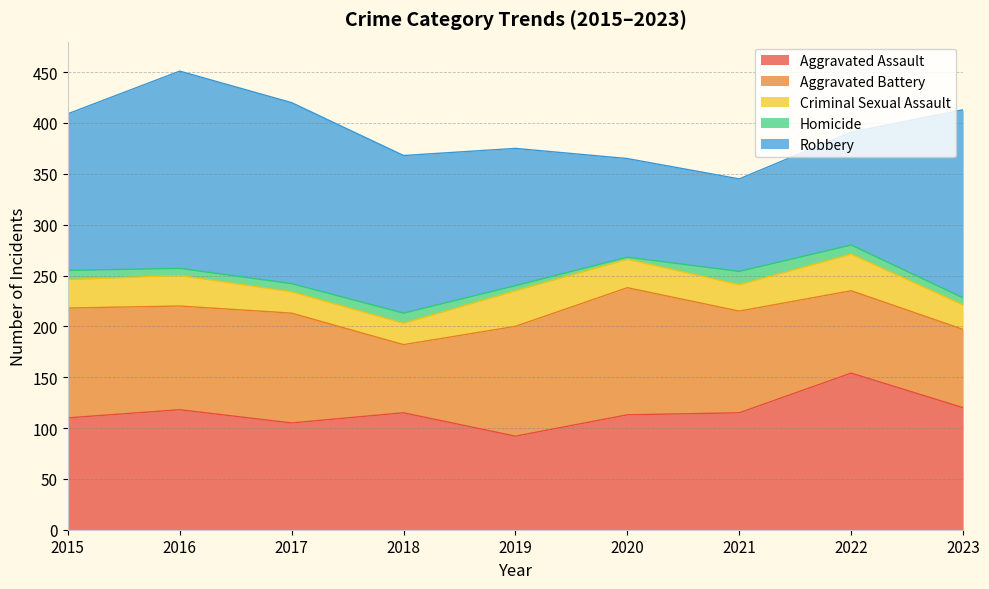

What is the value of the Aggravated Battery point at the 5th from the left?

108